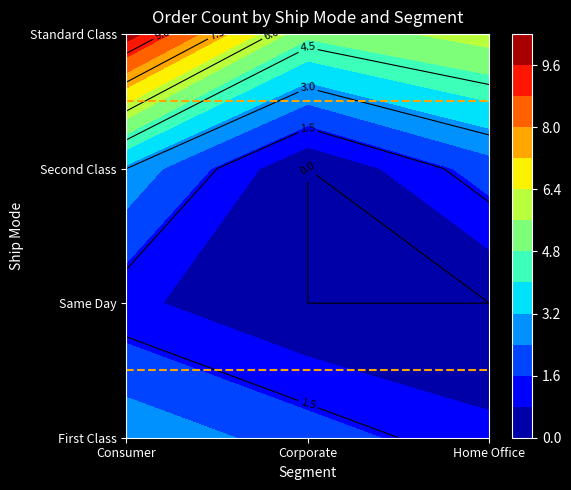

What is the total value across all series at Consumer?

3.0